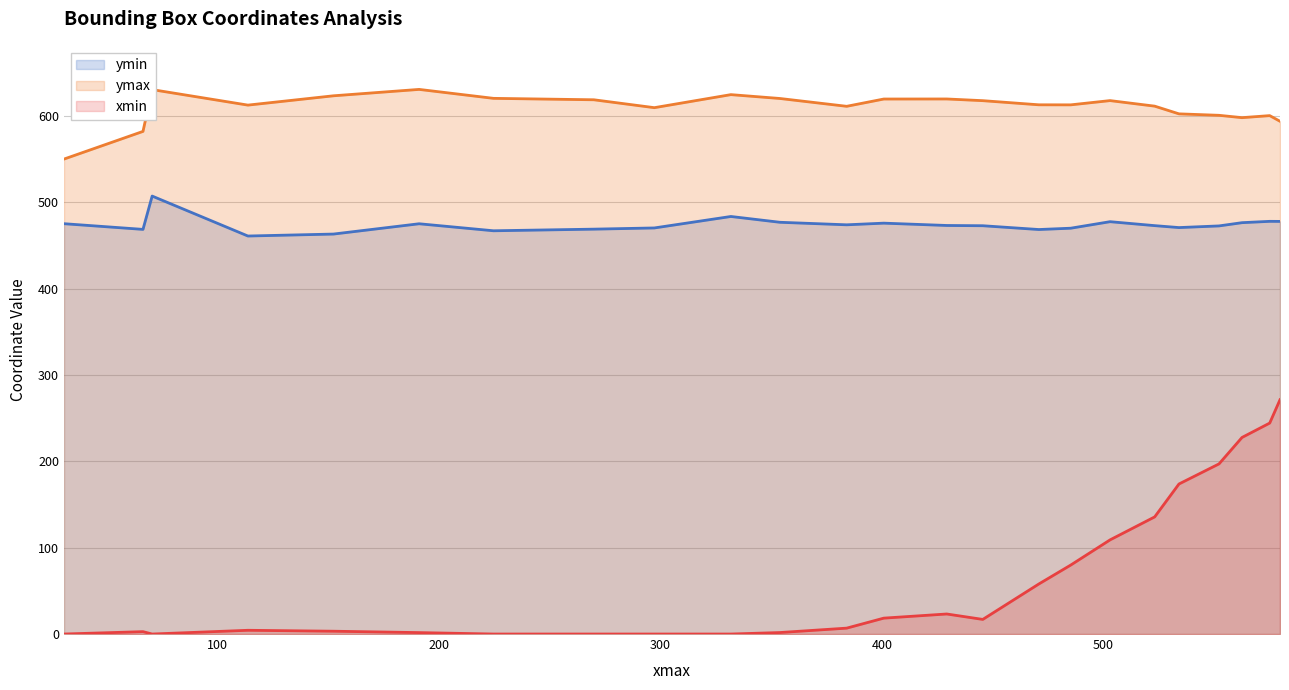

Which series has the largest total across all categories?

ymax